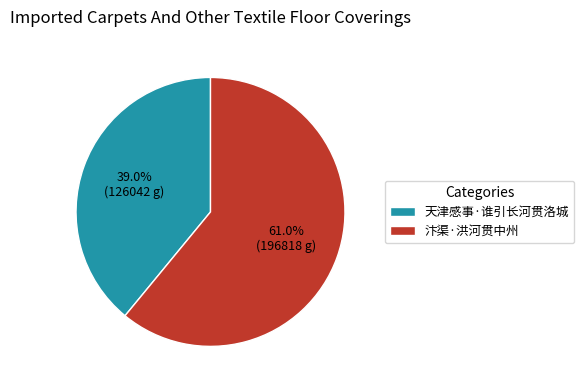

How many segments does this pie chart have?

2